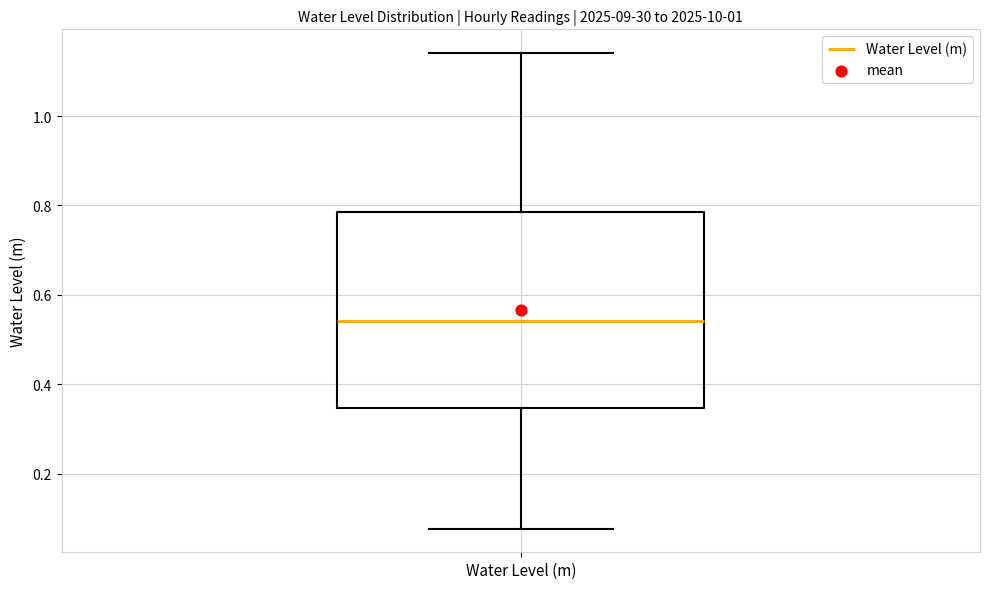

Where does the lower whisker of the box for Water Level (m) end on the y-axis? The values are not printed on the chart, so give them approximately, as read against the axis.

0.08